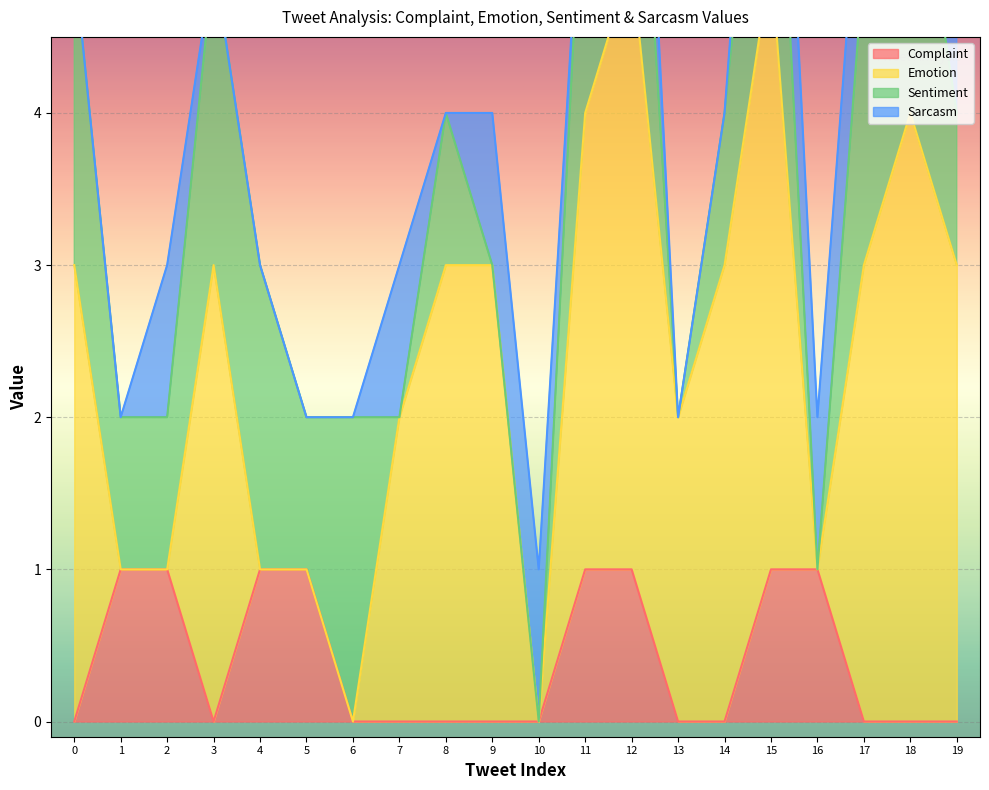

Which category has the highest value in the Complaint series?

1